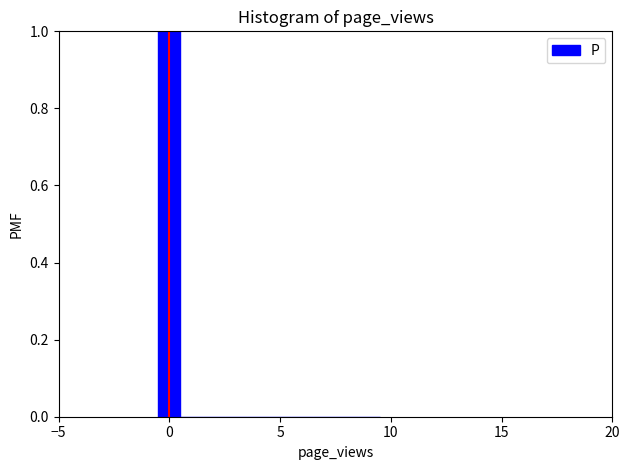

Around what value on the x-axis is the tallest bar? Give the approximate position of its centre, as read against the axis.

0.0